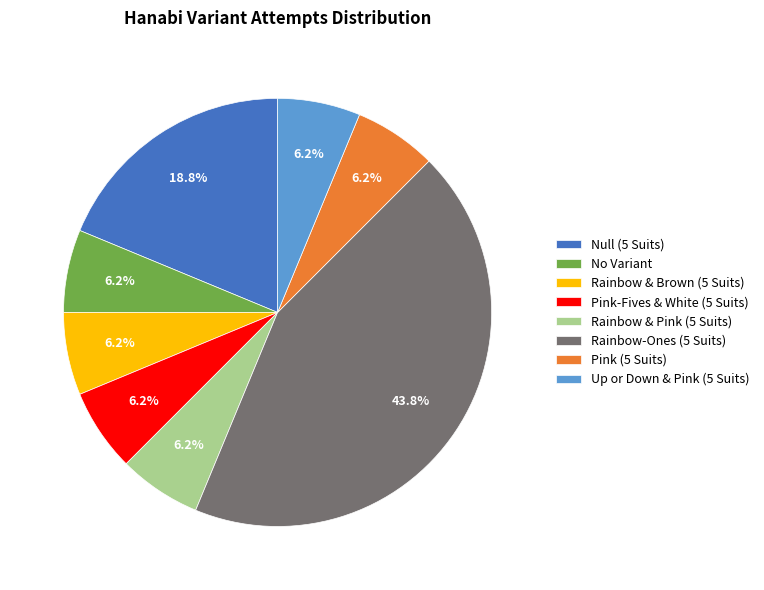

Is the sum of Rainbow & Brown (5 Suits) and Pink (5 Suits) greater than half?

No